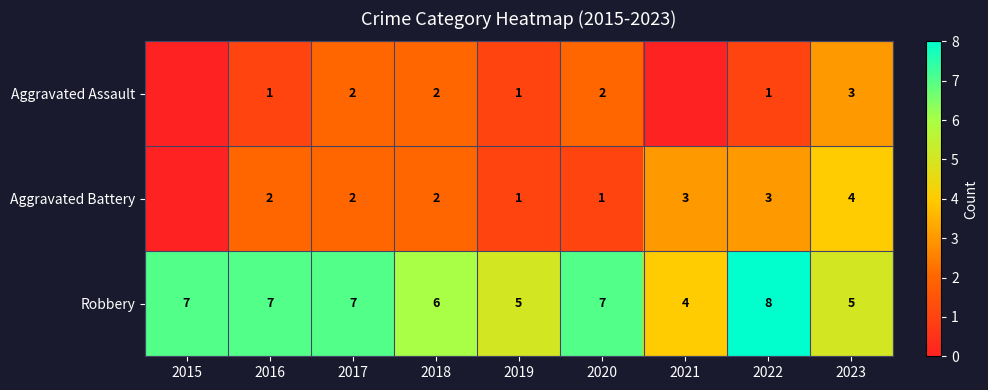

The value of Aggravated Assault at 2020 is 1. True or false?

False